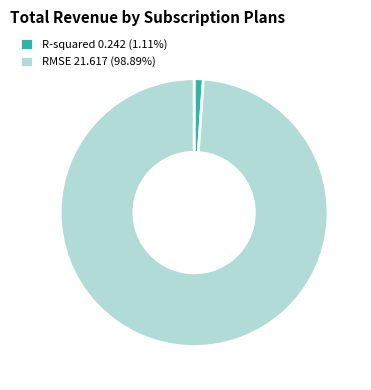

How many slices are in this pie chart?

2